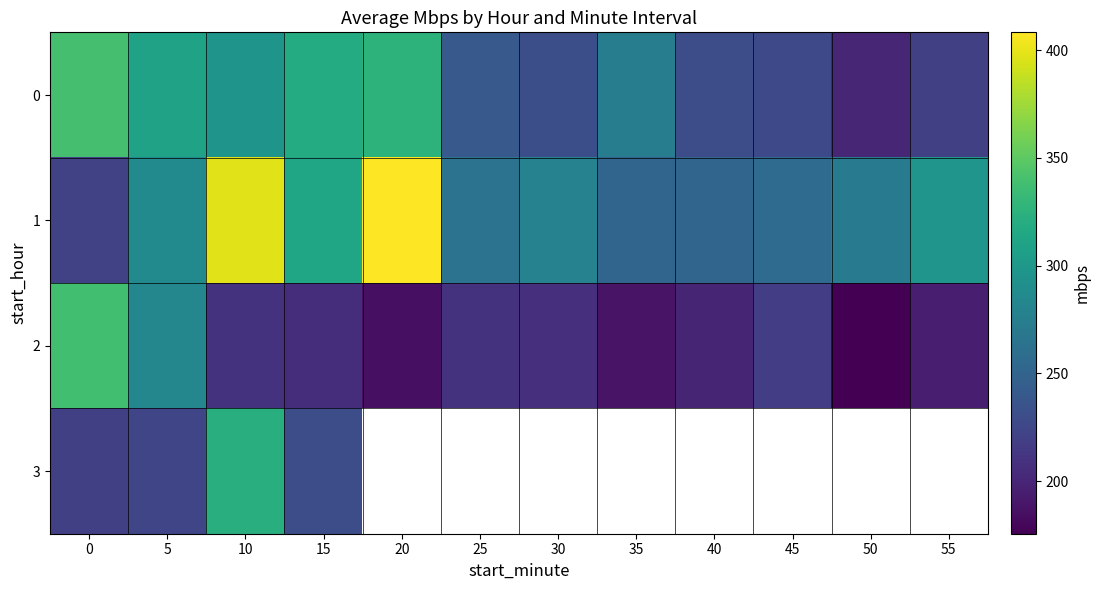

Which has a higher value, 45 or 40?

40